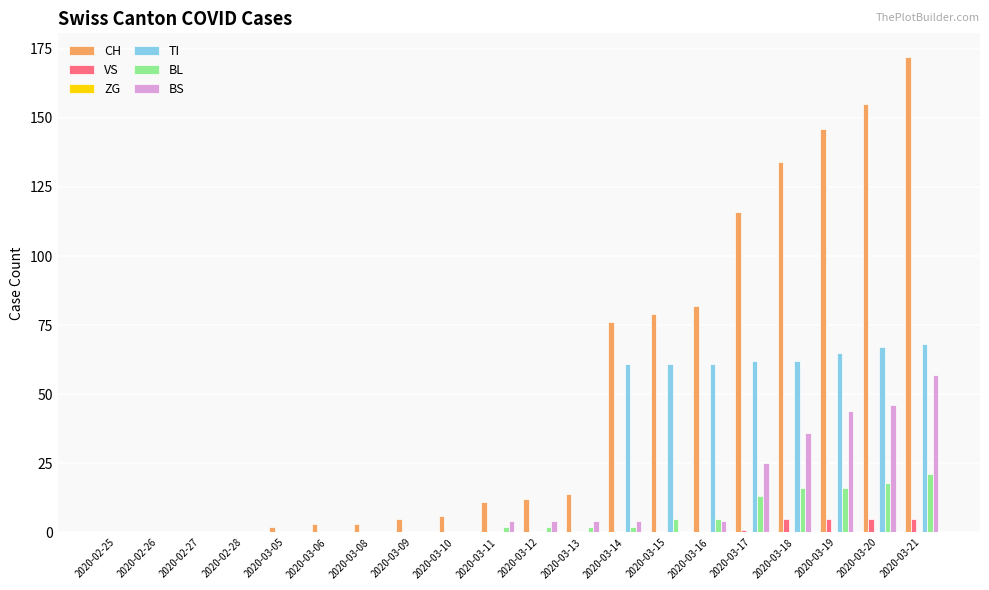

The VS series shows 0 at 2020-03-08. True or false?

True